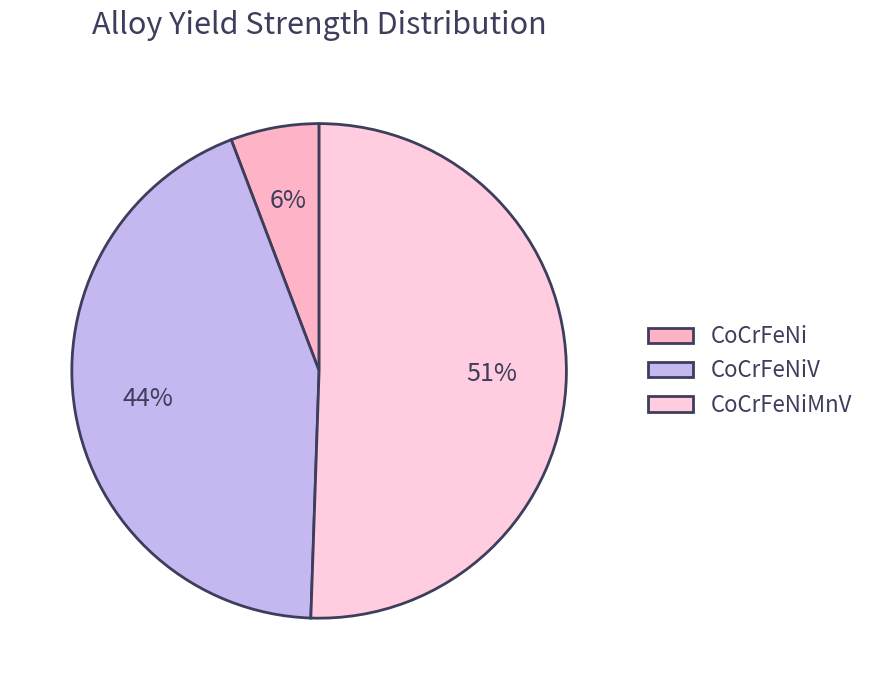

To the nearest percent, what portion does CoCrFeNiV represent?

44%